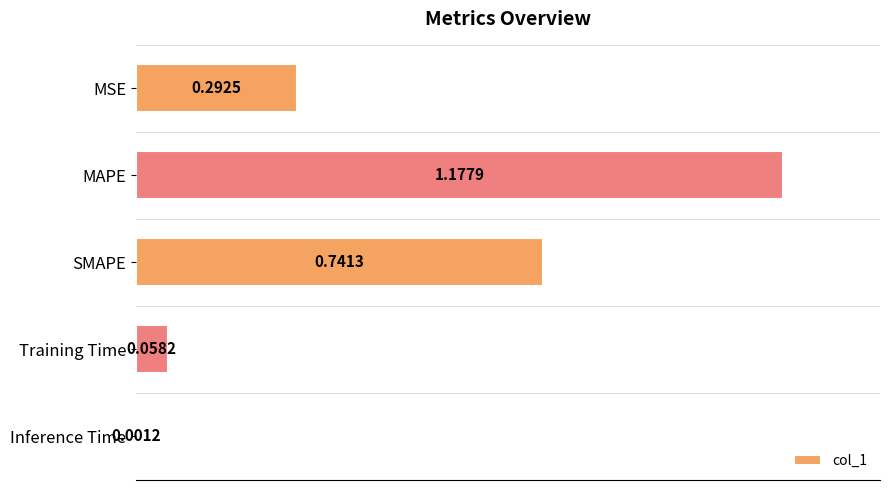

Where is the data nearest to the value 0?

Inference Time